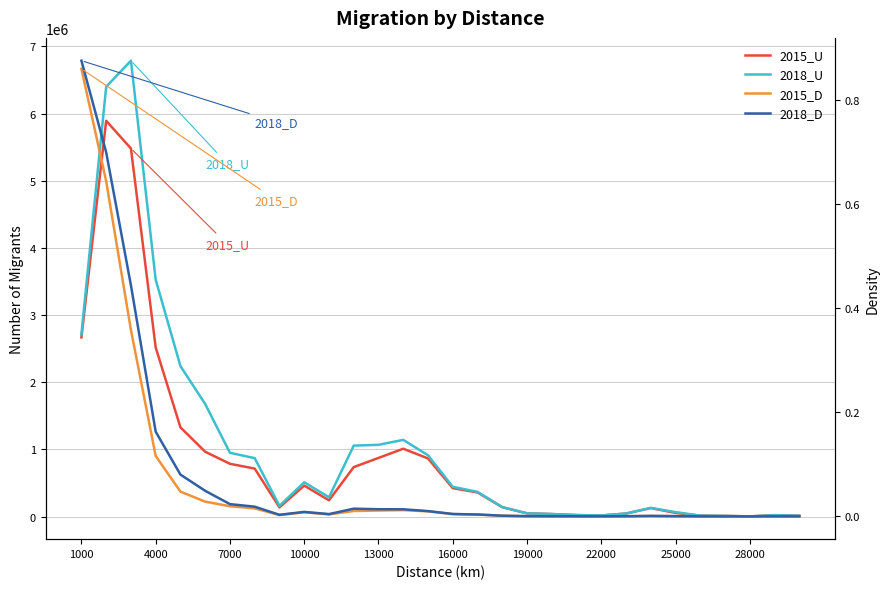

What is the difference between the maximum and minimum values in the 2018_D series?

0.9